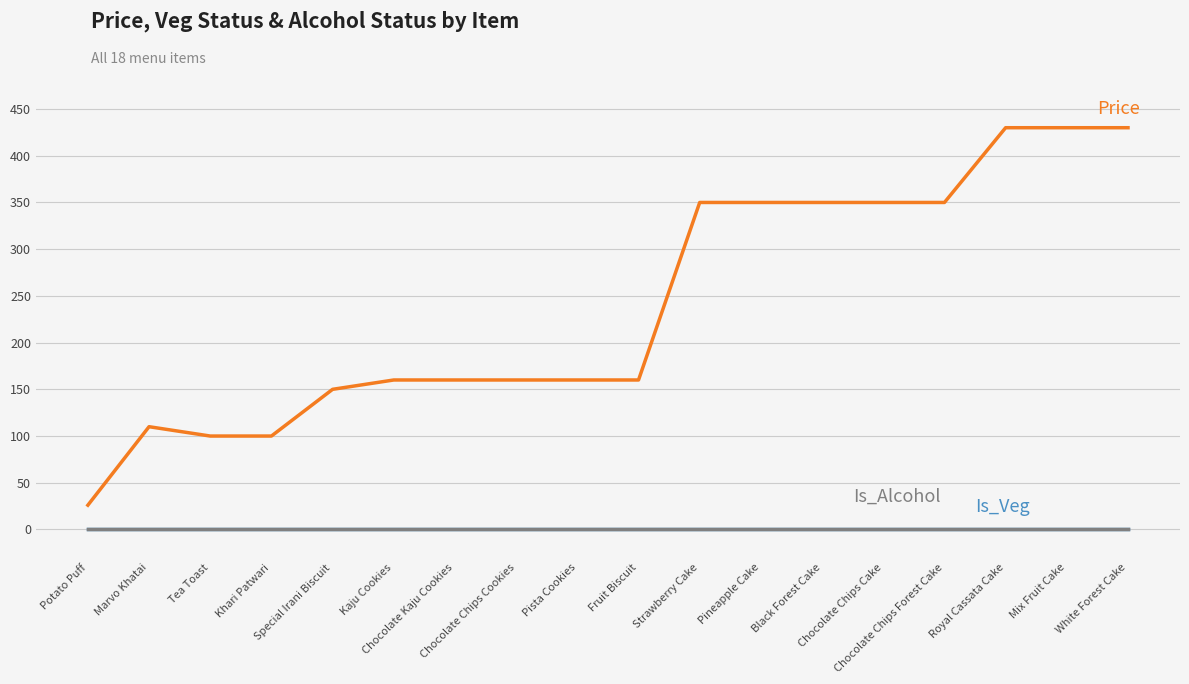

What is the maximum value shown in the chart?

430